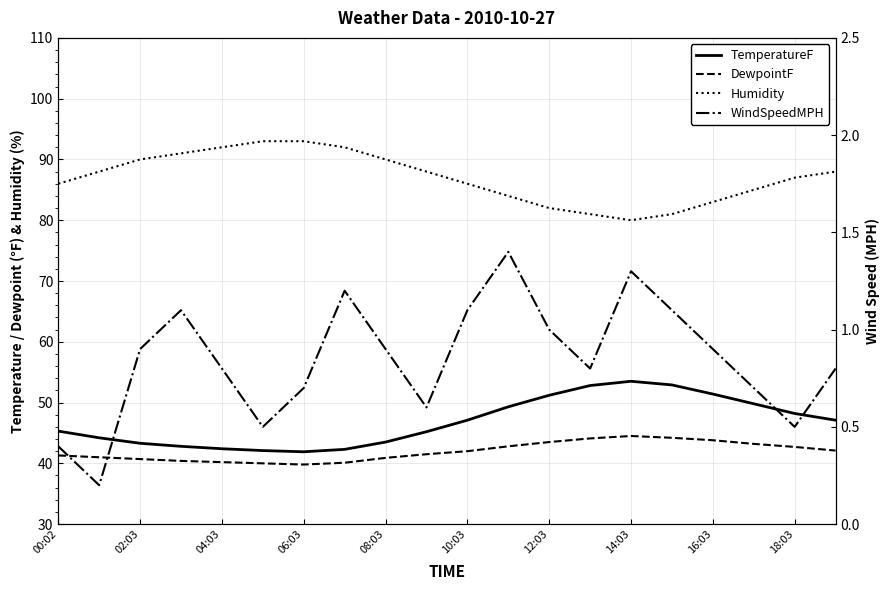

Reading right to left, transcribe all the data shown in this chart.

TemperatureF: 47.1	48.2	49.8	51.4	52.9	53.5	52.8	51.2	49.3	47.1	45.2	43.5	42.3	41.9	42.1	42.4	42.8	43.3	44.2	45.3
DewpointF: 42.1	42.7	43.2	43.8	44.2	44.5	44.1	43.5	42.8	42.0	41.5	40.9	40.1	39.8	40.0	40.2	40.4	40.7	41.0	41.3
Humidity: 88.0	87.0	85.0	83.0	81.0	80.0	81.0	82.0	84.0	86.0	88.0	90.0	92.0	93.0	93.0	92.0	91.0	90.0	88.0	86.0
WindSpeedMPH: 0.8	0.5	0.7	0.9	1.1	1.3	0.8	1.0	1.4	1.1	0.6	0.9	1.2	0.7	0.5	0.8	1.1	0.9	0.2	0.4